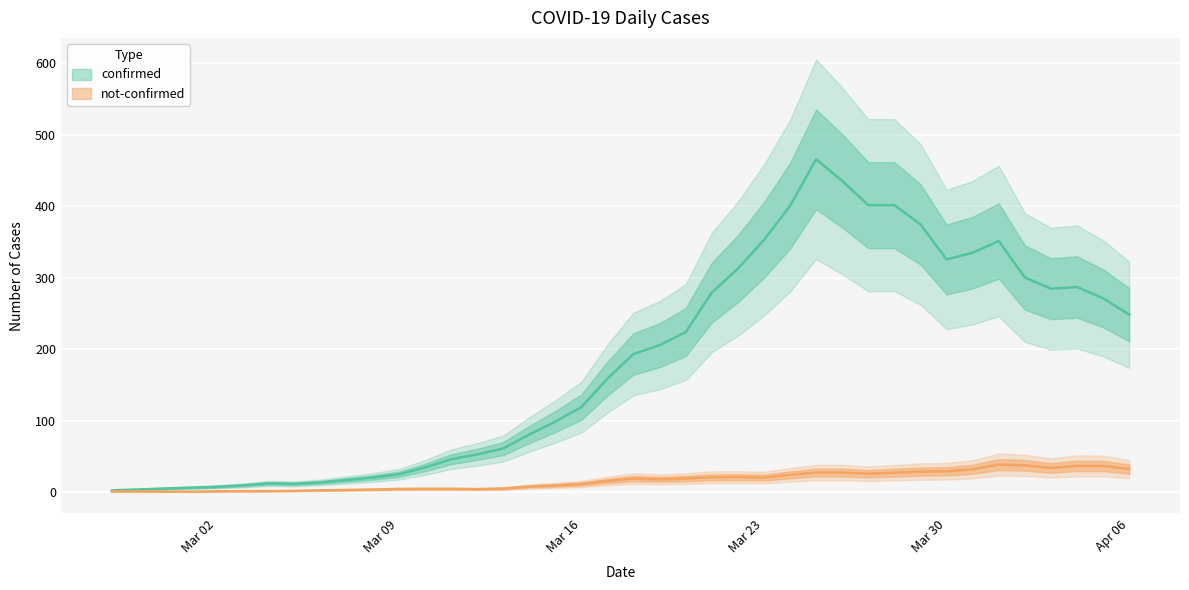

Read the not-confirmed value at 2020-04-02, to the nearest 10.

40